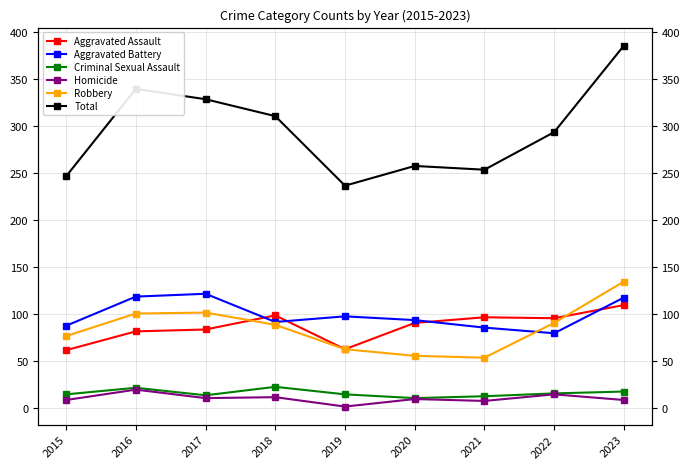

Rank the categories by Robbery value from lowest to highest.

2021, 2020, 2019, 2015, 2018, 2022, 2016, 2017, 2023